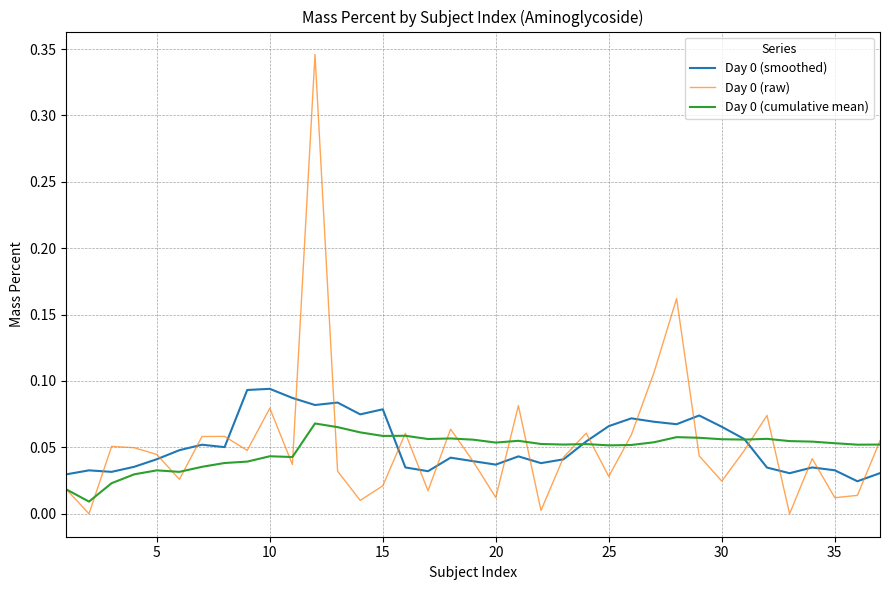

What is the greatest value displayed?

0.3